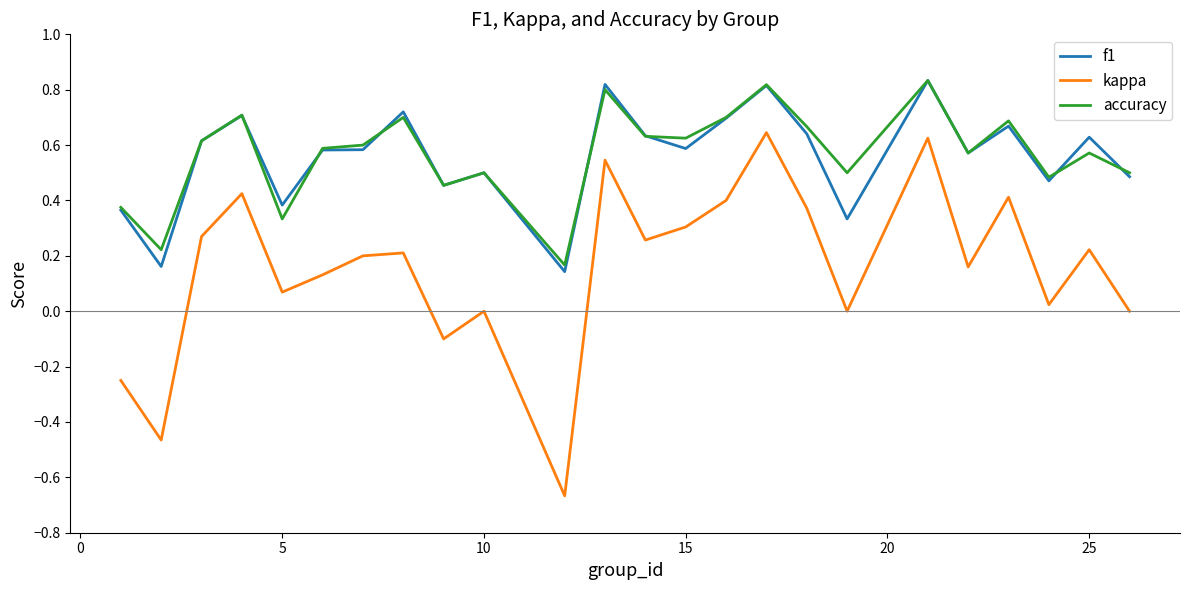

What are all the series names shown in the legend?

f1, kappa, accuracy